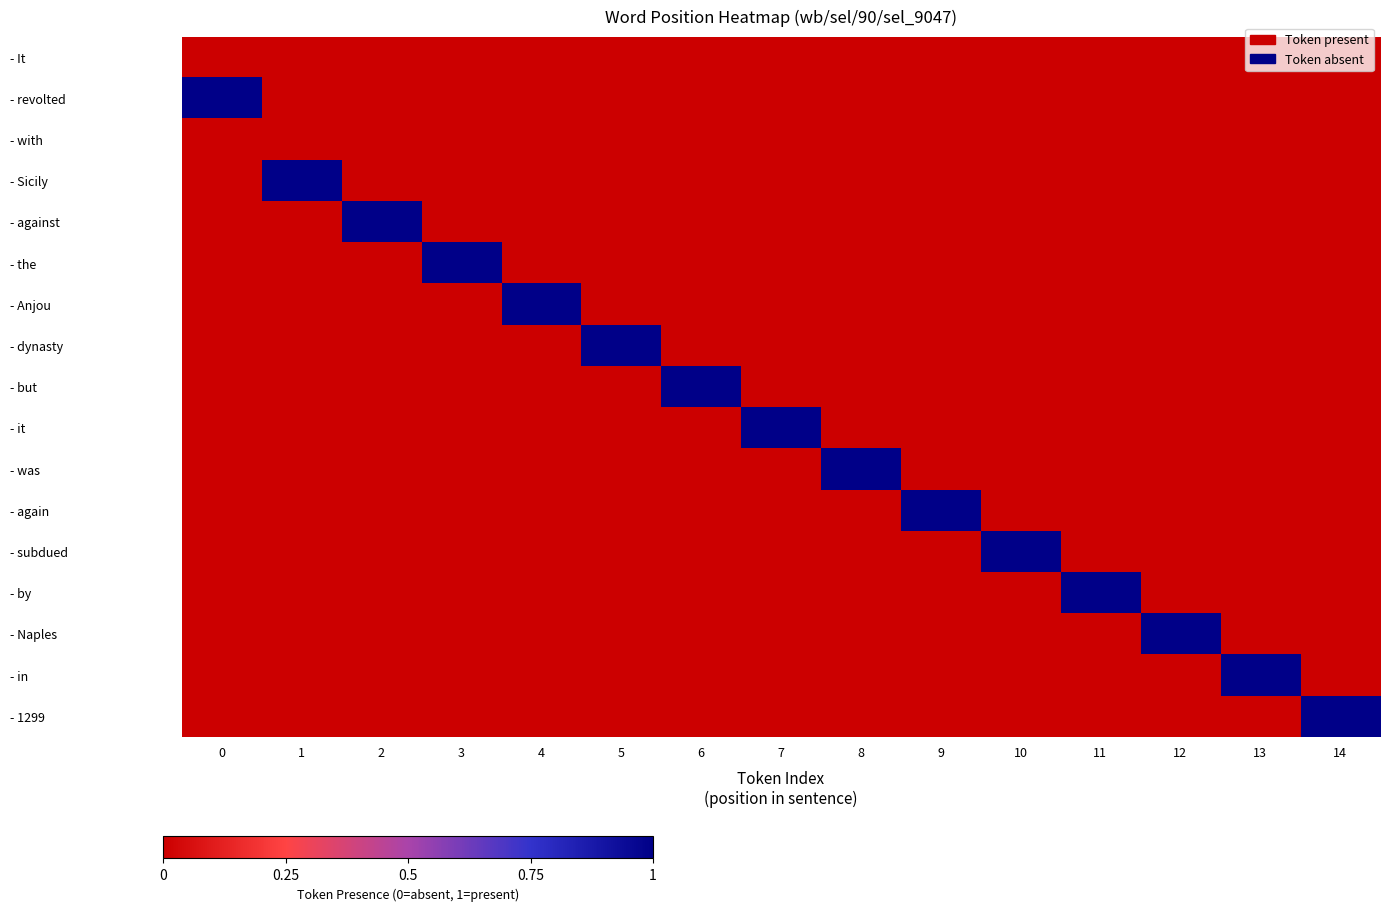

What is the maximum value shown in the chart?

2